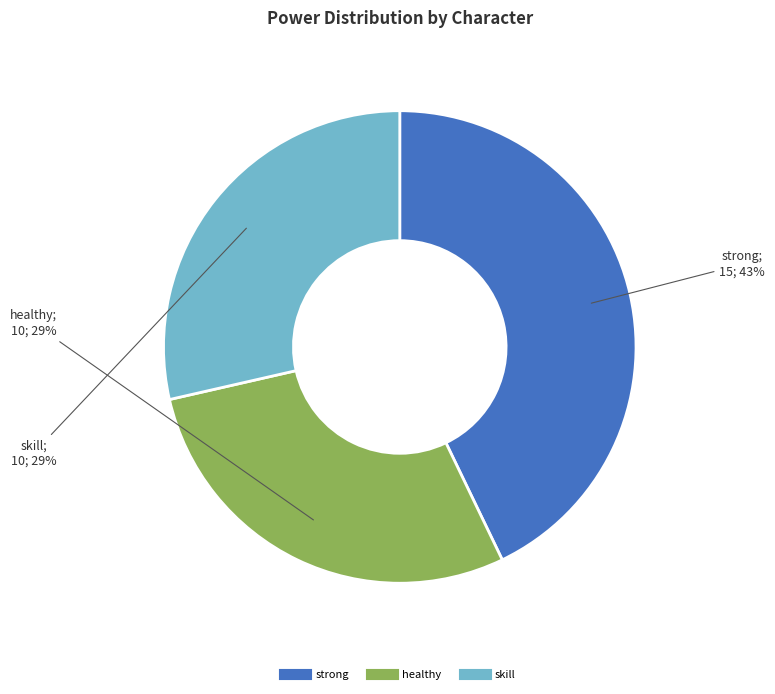

Does any single category account for the majority?

No